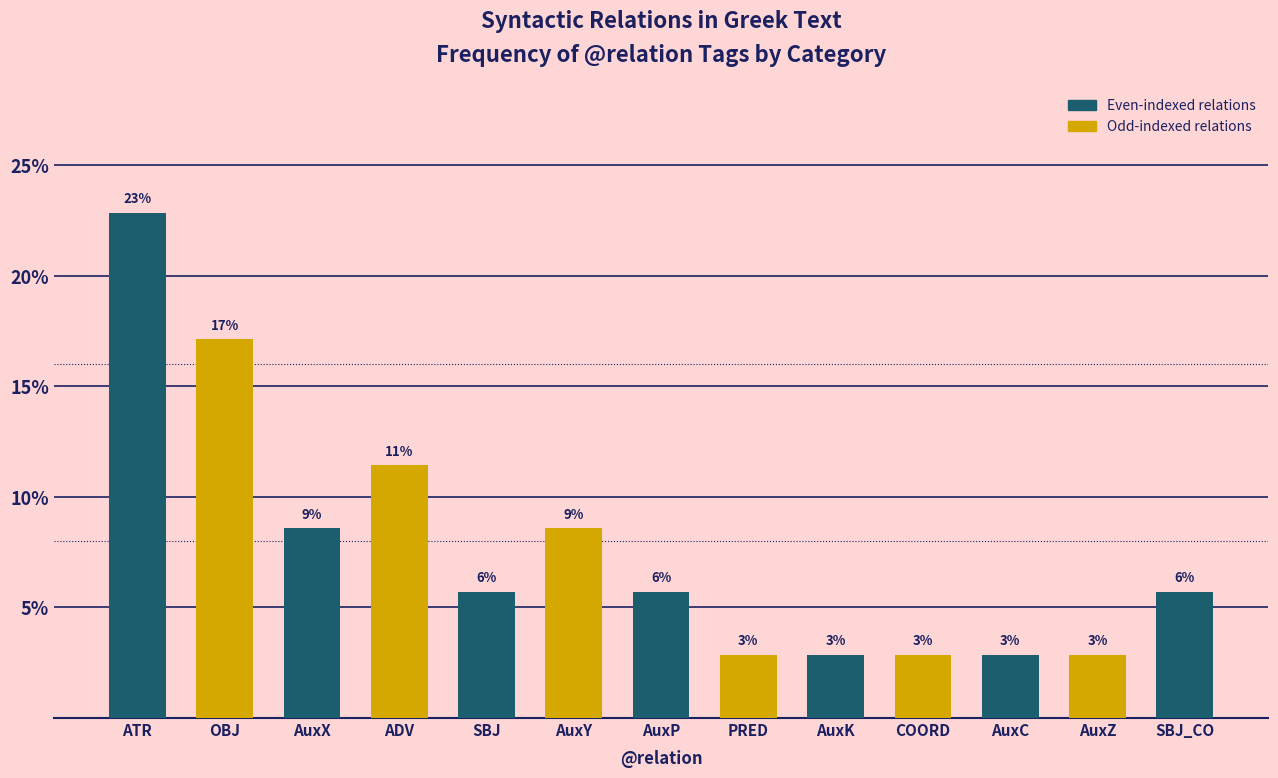

Reading right to left, what are all the values shown in this chart?

5.7	2.9	2.9	2.9	2.9	2.9	5.7	8.6	5.7	11.4	8.6	17.1	22.9